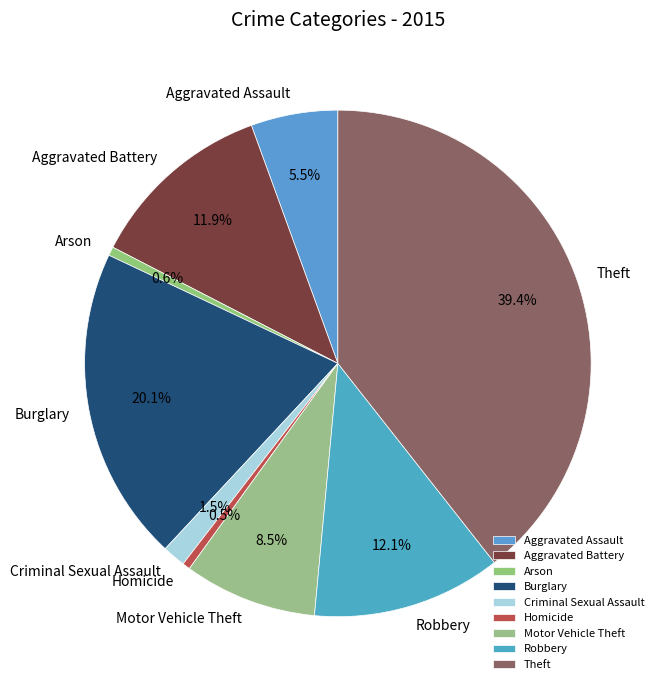

To the nearest percent, what percentage of the pie is Arson?

1%